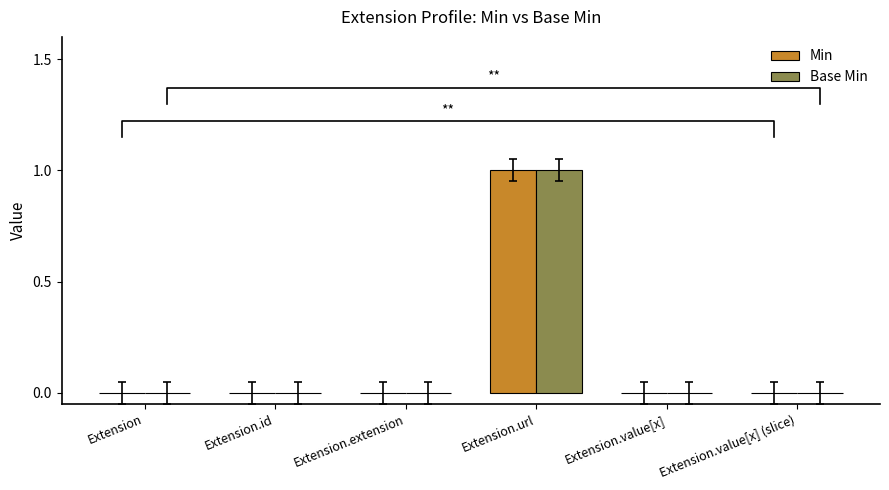

Reading left to right, list all the values displayed in this chart.

Min: Extension=0	Extension.id=0	Extension.extension=0	Extension.url=1	Extension.value[x]=0	Extension.value[x] (slice)=0
Base Min: Extension=0	Extension.id=0	Extension.extension=0	Extension.url=1	Extension.value[x]=0	Extension.value[x] (slice)=0